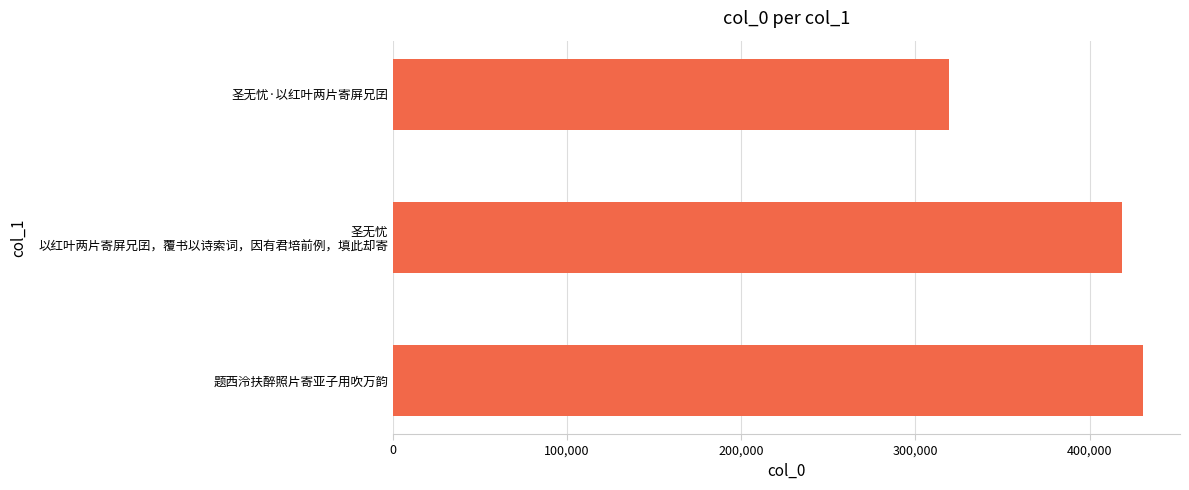

Read the value at 圣无忧·以红叶两片寄屏兄囝.

319041